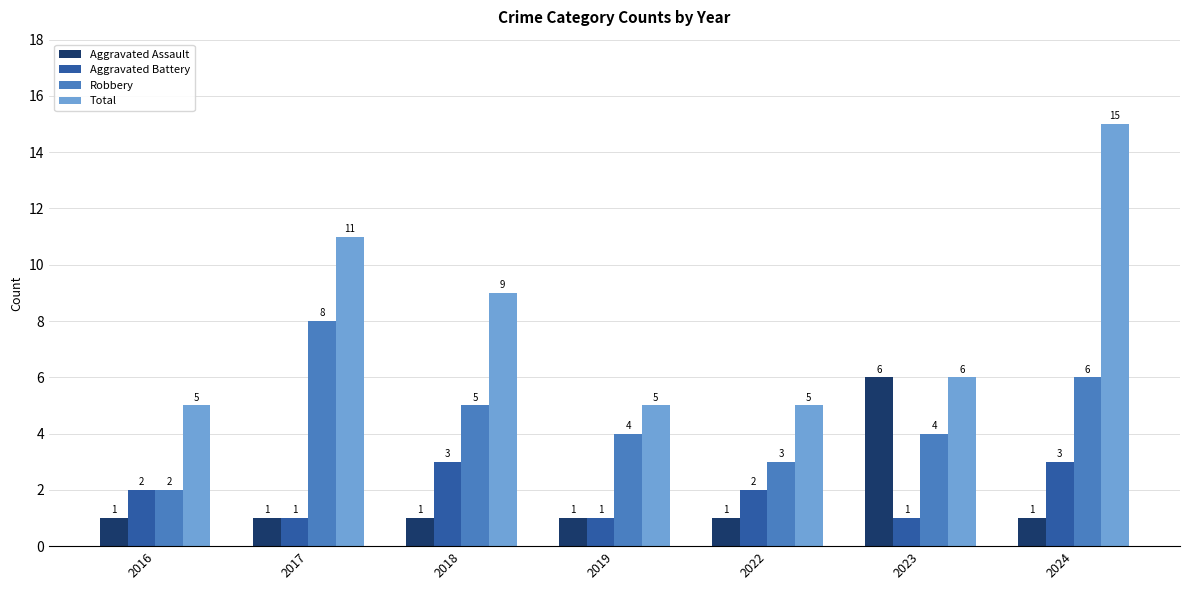

Rank the series at 2022 from lowest to highest value.

Aggravated Assault, Aggravated Battery, Robbery, Total